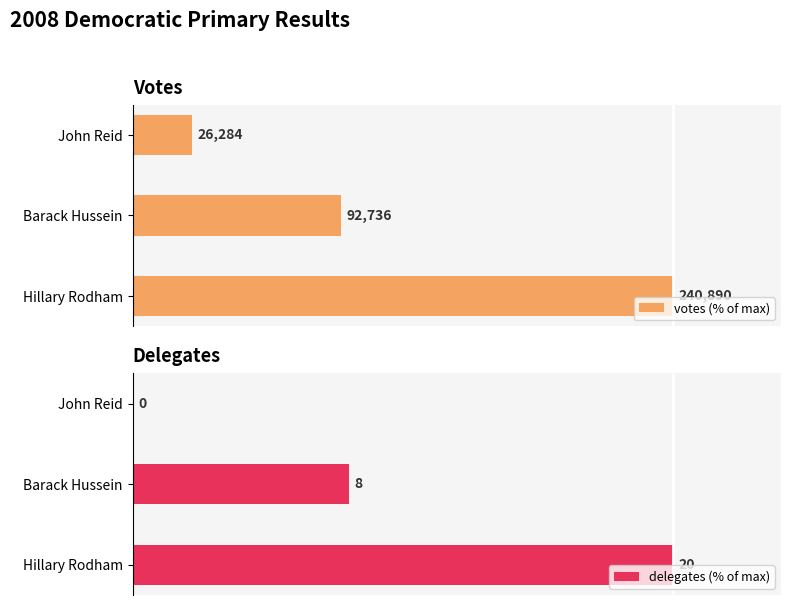

Which series has the largest range (max minus min)?

delegates (% of max)